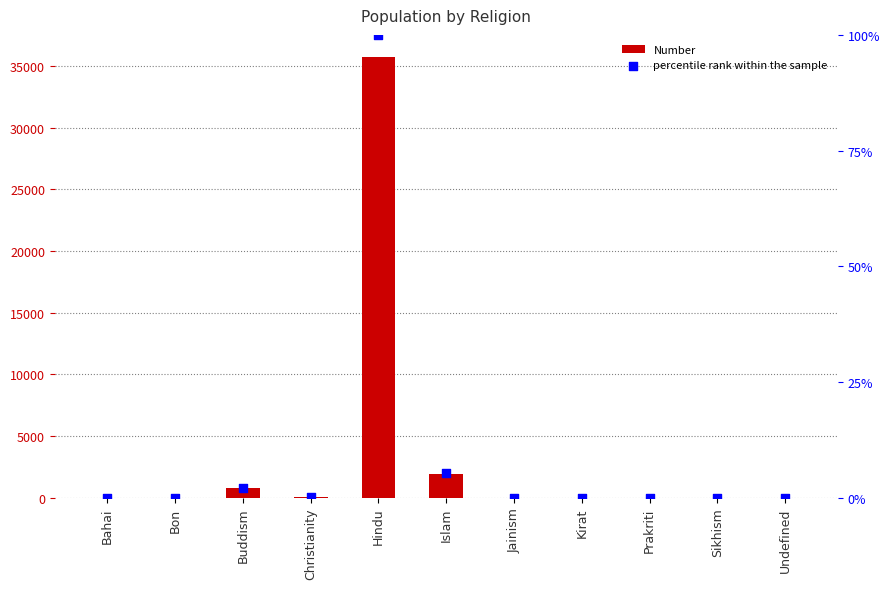

Which series has the widest spread of Y values?

Number